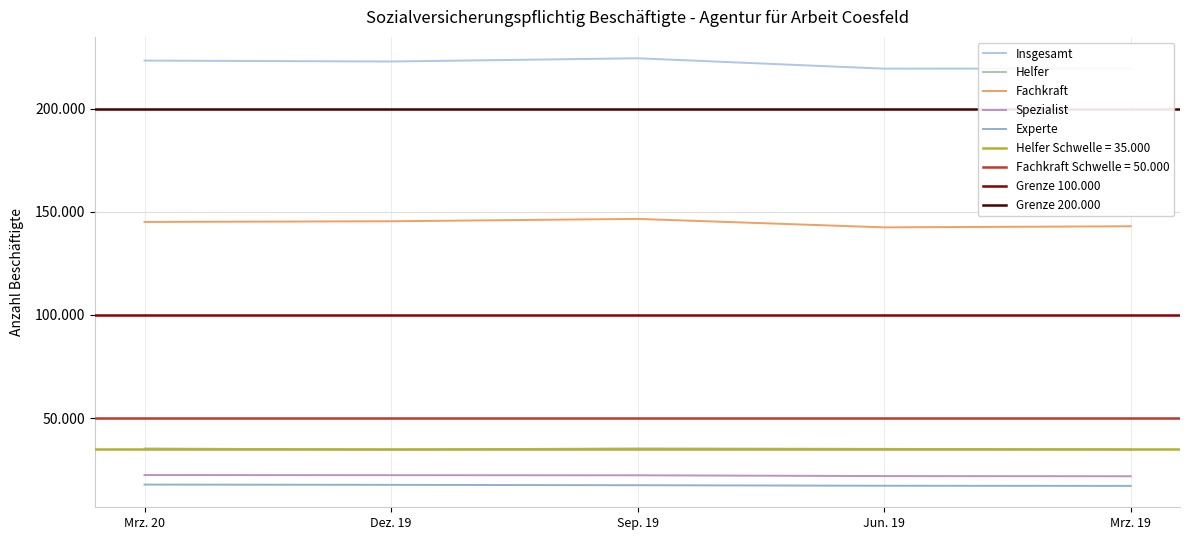

Which has a higher value, Sep. 19 or Dez. 19?

Sep. 19